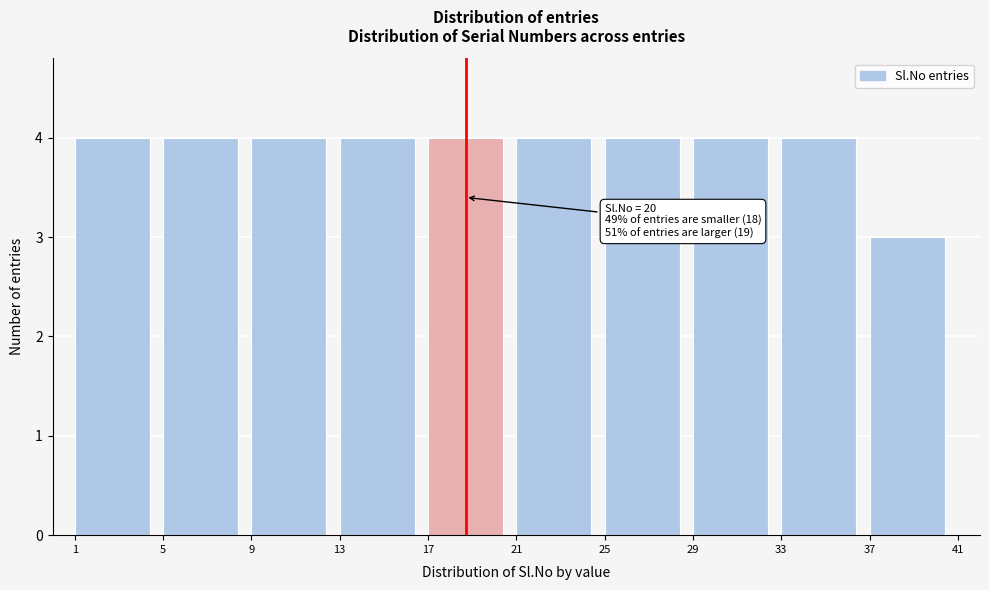

Reading left to right, what are all the values shown in this chart?

1=4	5=4	9=4	13=4	17=4	21=4	25=4	29=4	33=4	37=3